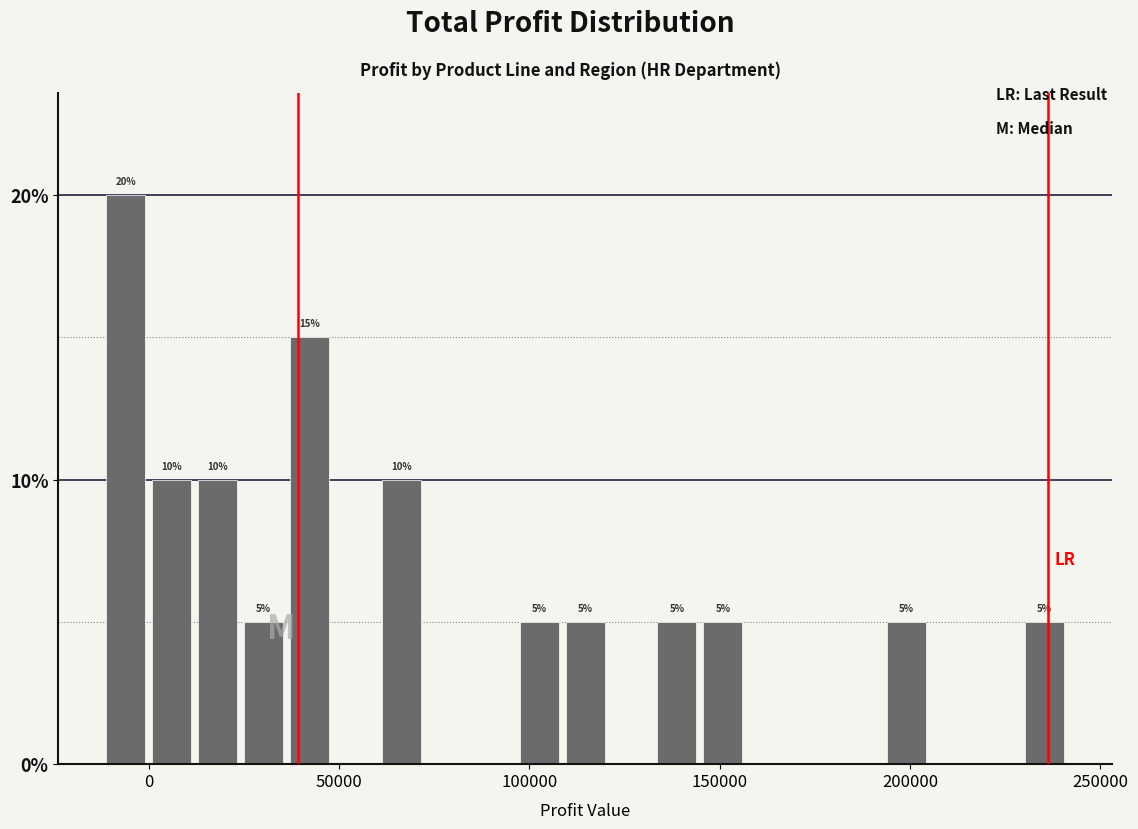

Around what value on the x-axis is the tallest bar? Give the approximate position of its centre, as read against the axis.

-5000